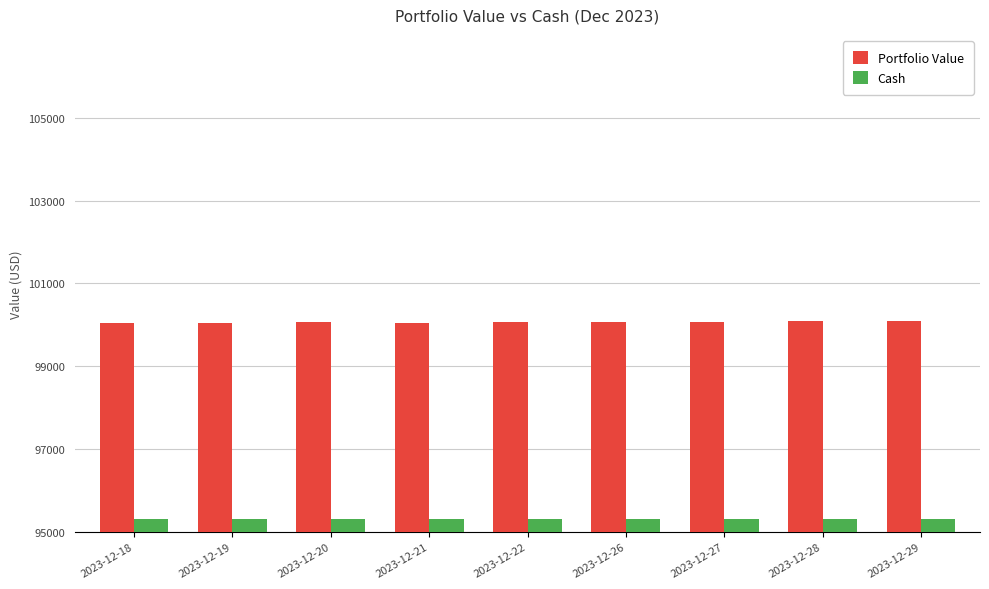

What is the sum of all Cash values?

2917.4